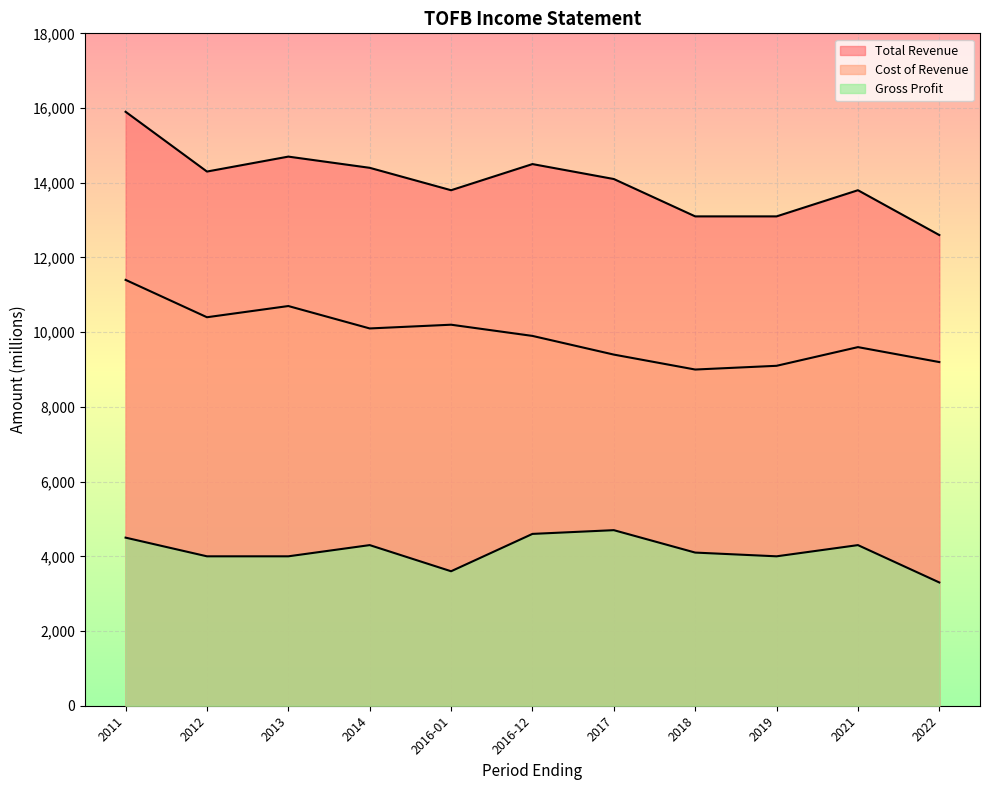

At 2019, list the series in order from smallest to largest.

Gross Profit, Cost of Revenue, Total Revenue